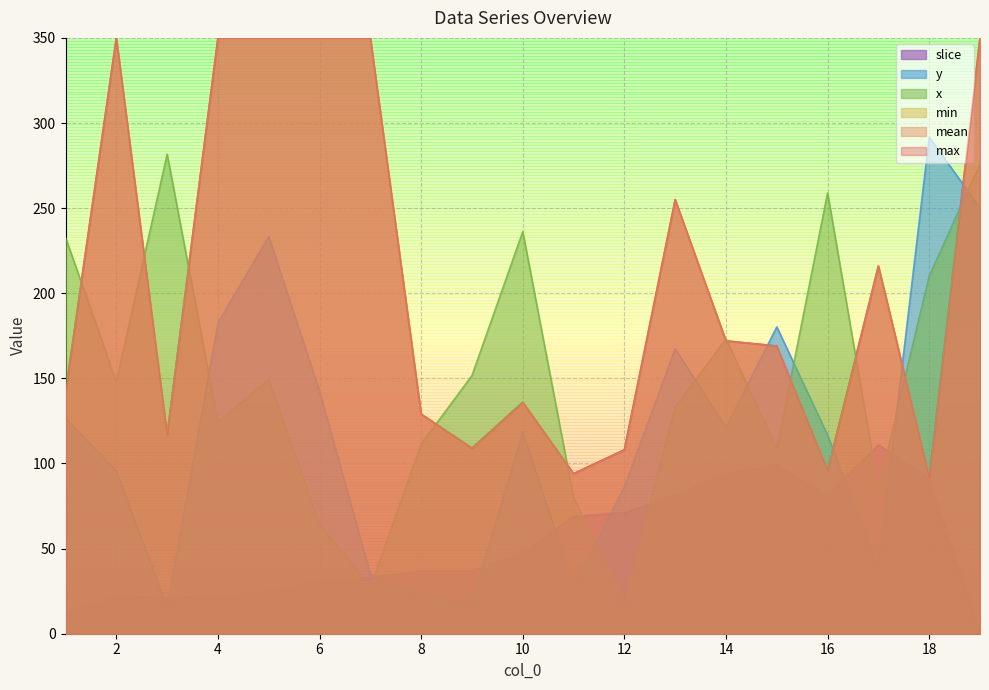

Does the chart display data point markers on the line(s)?

No